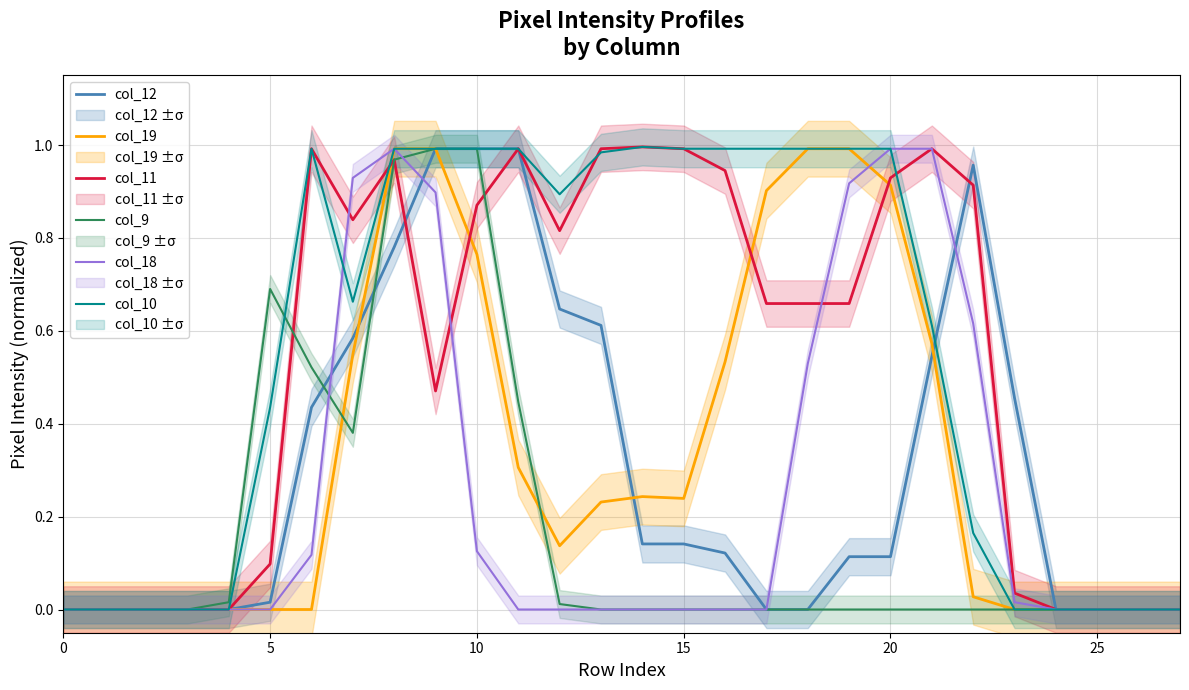

Does the chart have visible grid lines?

Yes